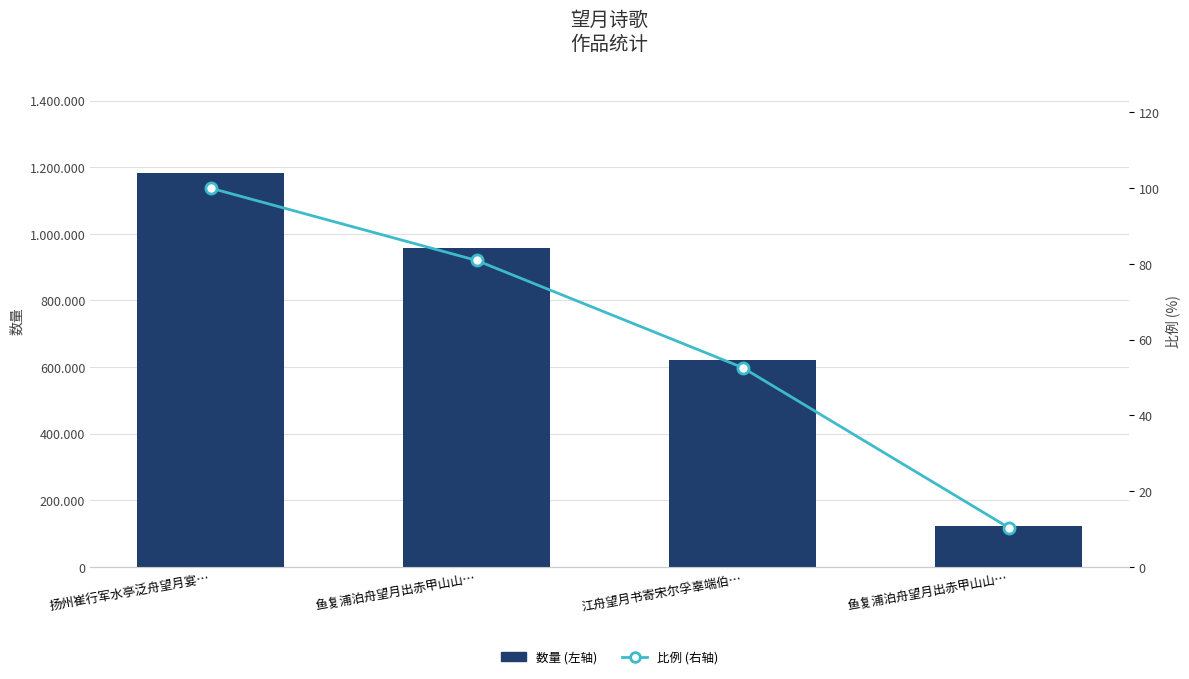

Reading right to left, extract all data points from this chart.

数量 (左轴): 123021.0	622506.0	957082.0	1182953.0
比例 (右轴): 10.4	52.6	80.9	100.0